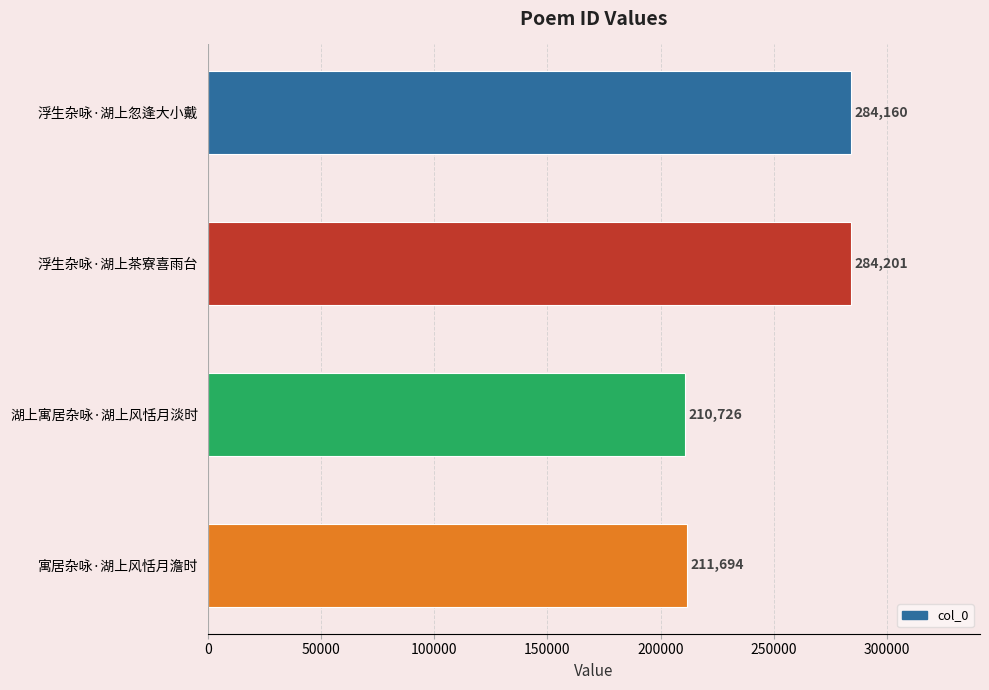

What is the smallest value displayed?

210726